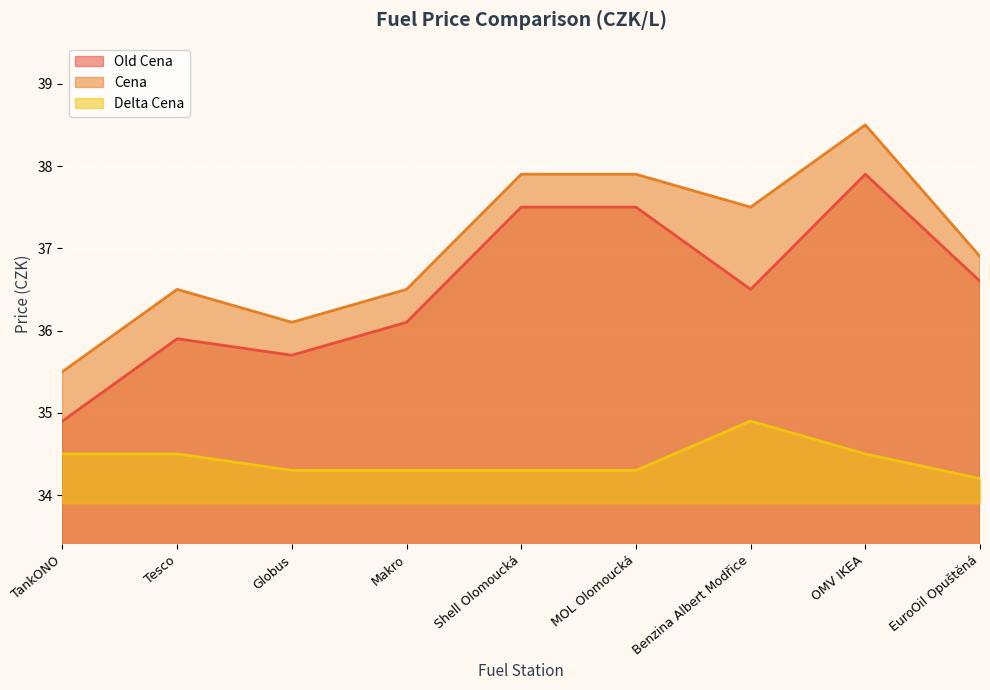

True or false: Delta Cena and Cena intersect in this chart.

False